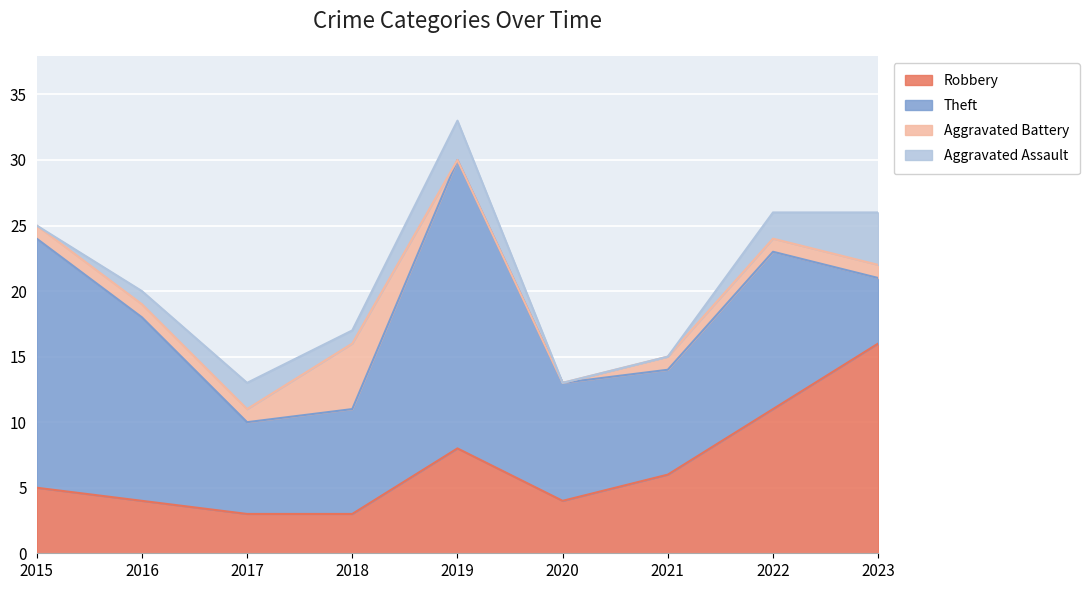

List the labels in order of Robbery value, smallest first.

2017, 2018, 2016, 2020, 2015, 2021, 2019, 2022, 2023